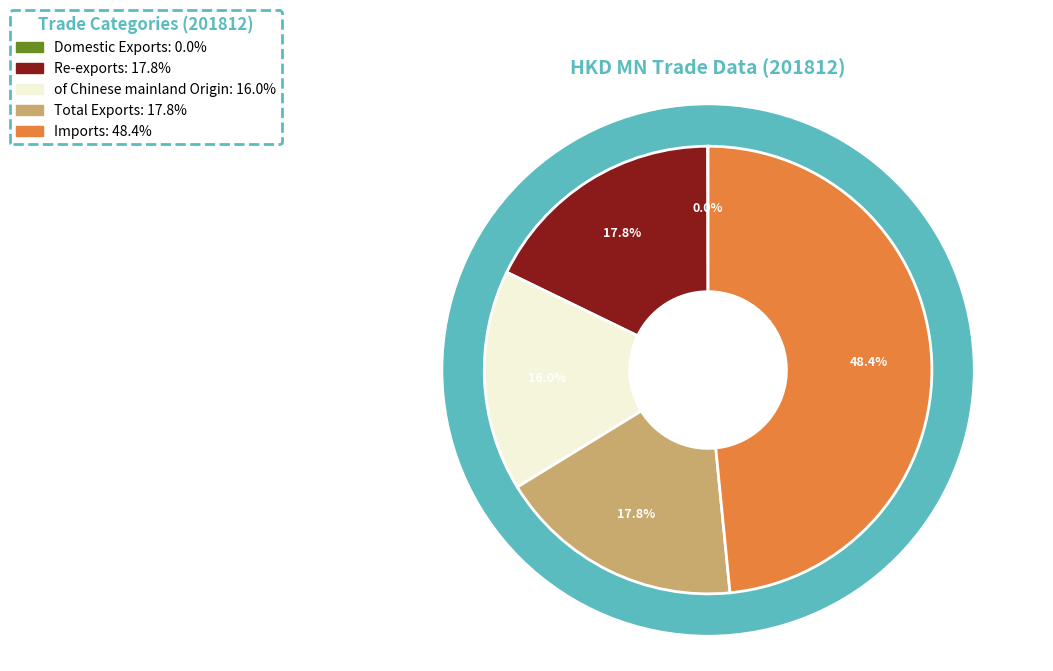

Is Imports the majority of the pie?

No